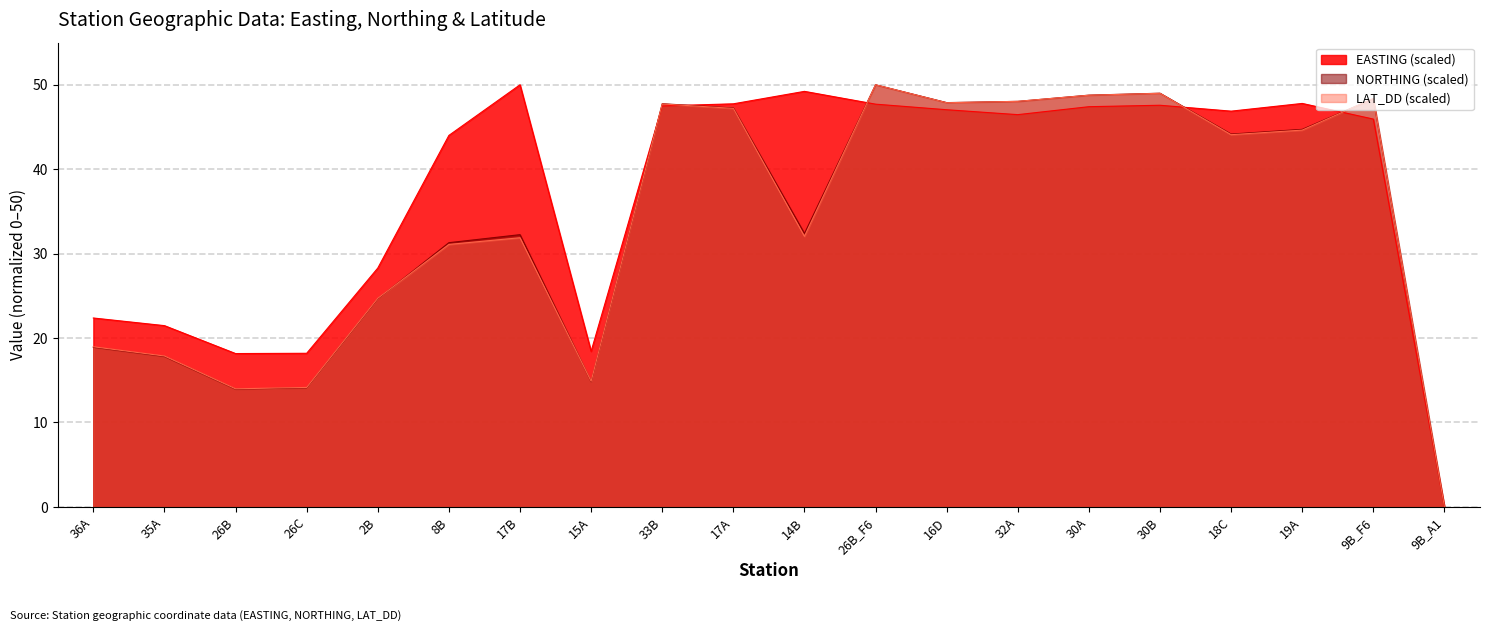

How many data points does each series have?

20